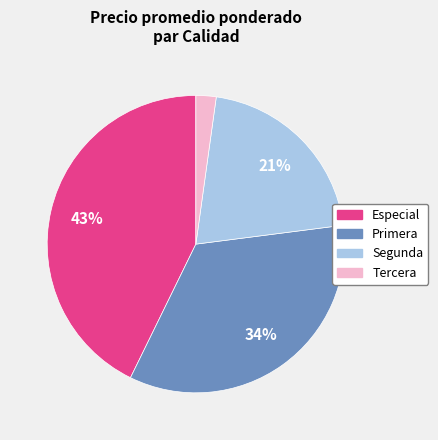

Rank the categories by value from lowest to highest.

Tercera, Segunda, Primera, Especial